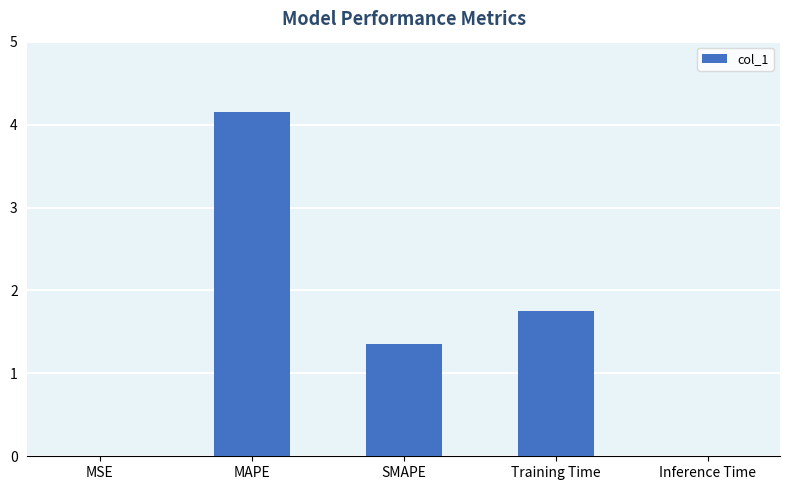

Which category has the highest value across all series?

MAPE